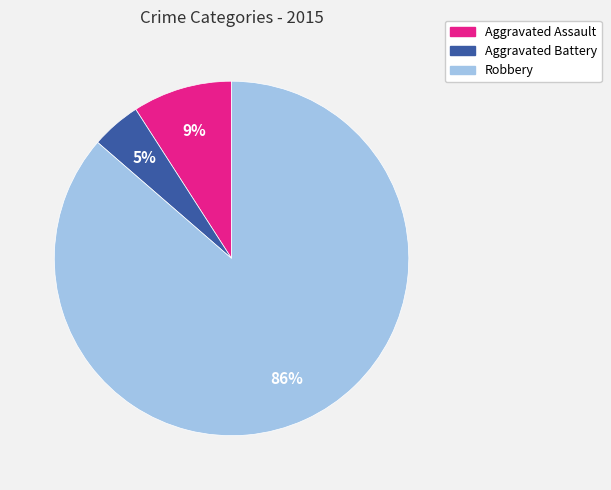

Does any single category account for the majority?

Yes